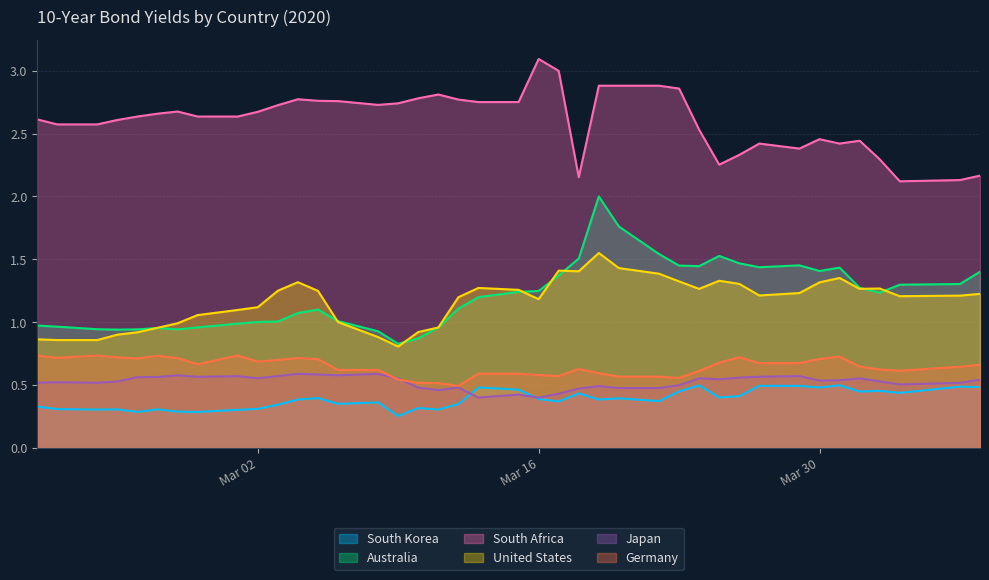

At how many categories does at least one series exceed 1?

40